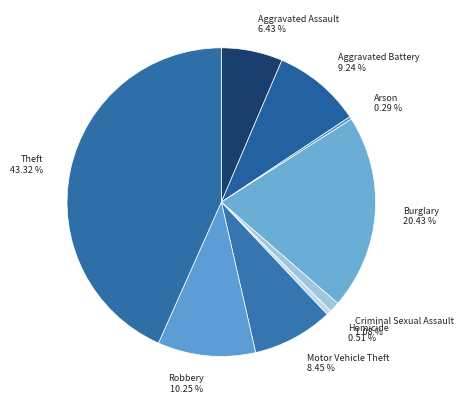

Which slice is the largest?

Theft